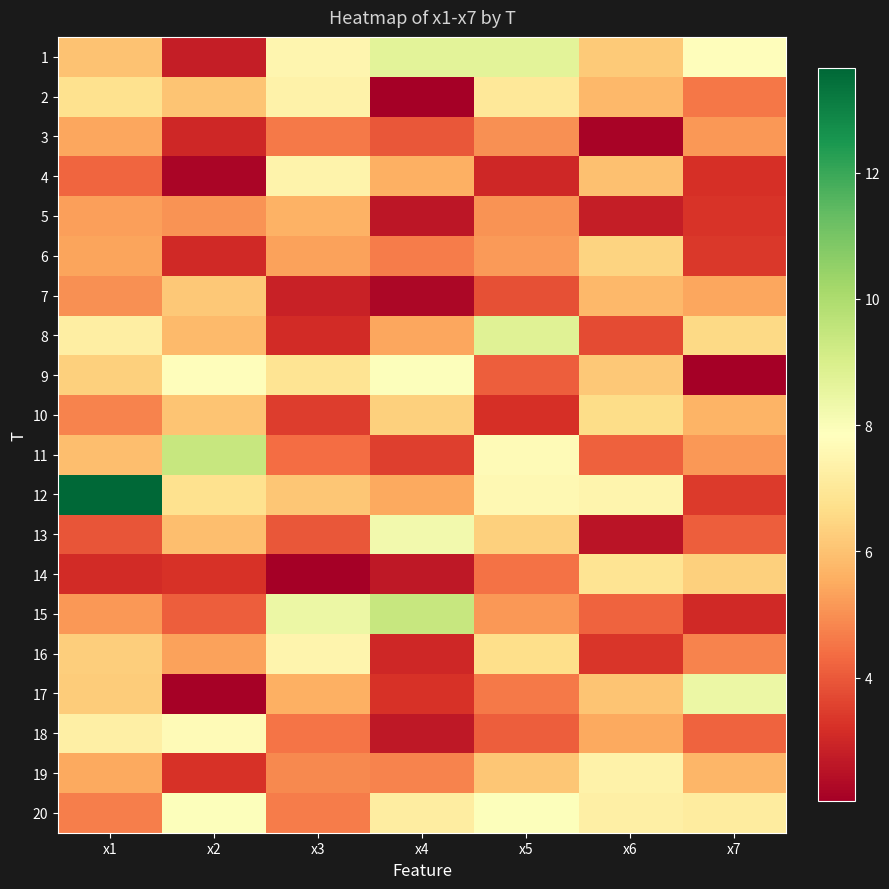

Rank the series by their maximum value, from highest to lowest.

12, 15, 11, 8, 1, 17, 13, 9, 20, 18, 16, 4, 19, 2, 14, 10, 6, 7, 5, 3